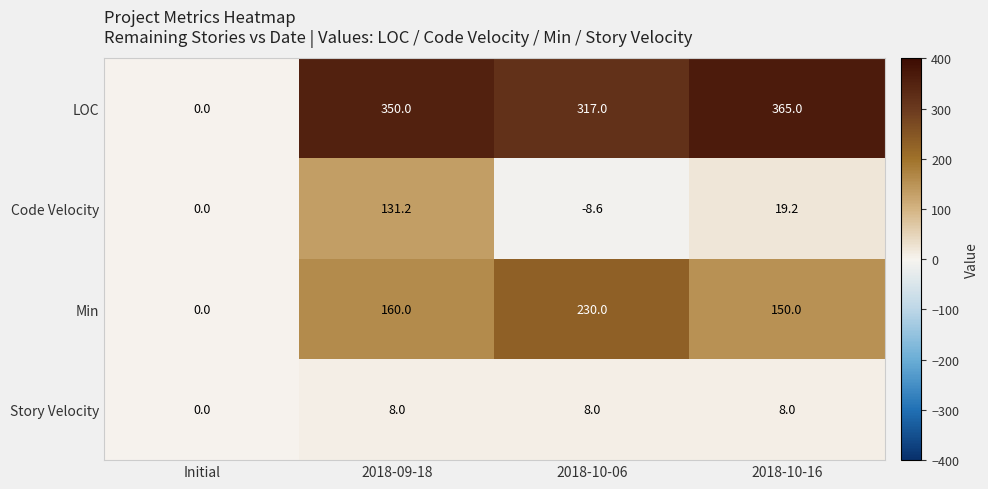

What is the difference between the Code Velocity values at 2018-10-06 and 2018-10-16?

27.8